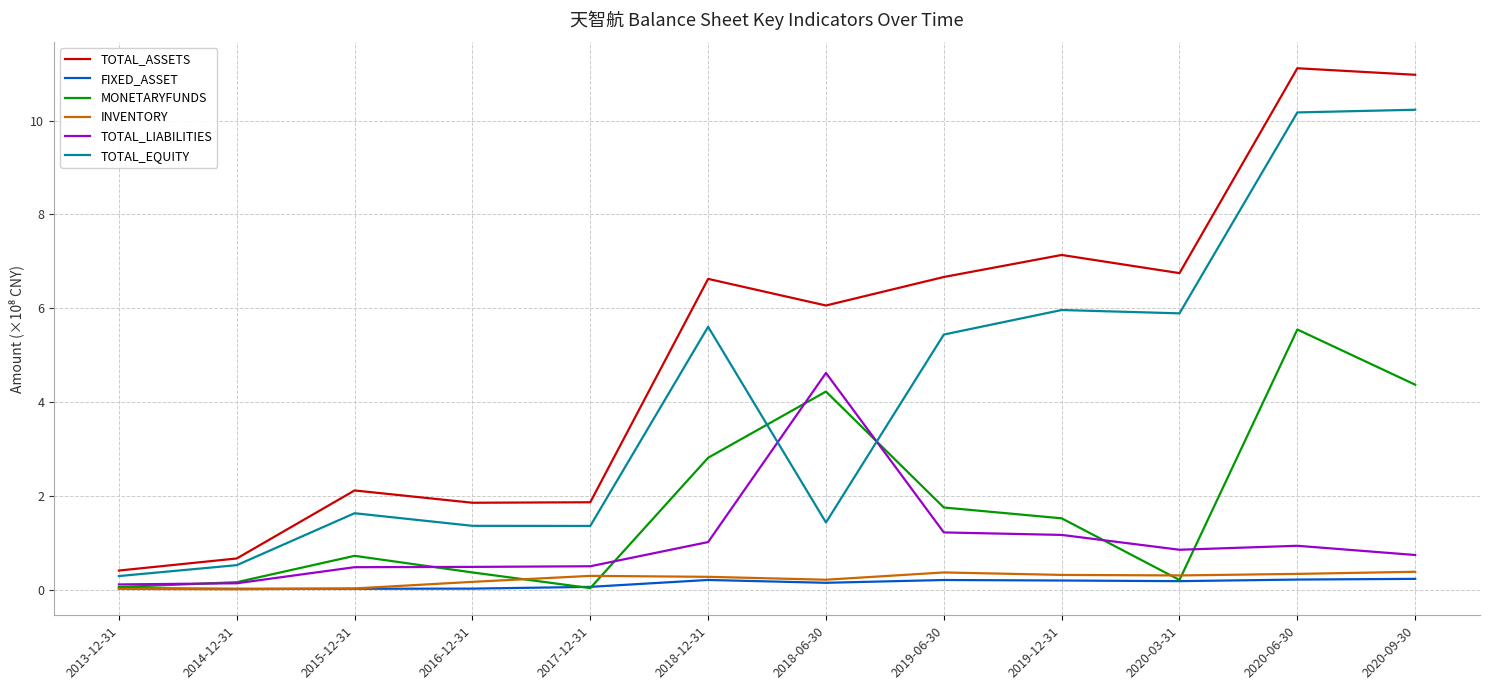

What is the spread (max minus min) of values at 2016-12-31?

1.8